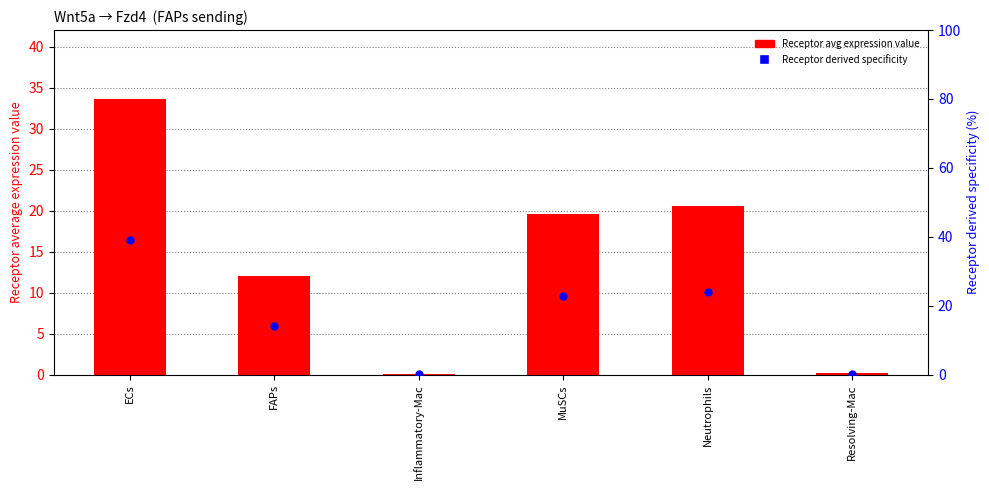

Which series has the widest spread of Y values?

Receptor derived specificity